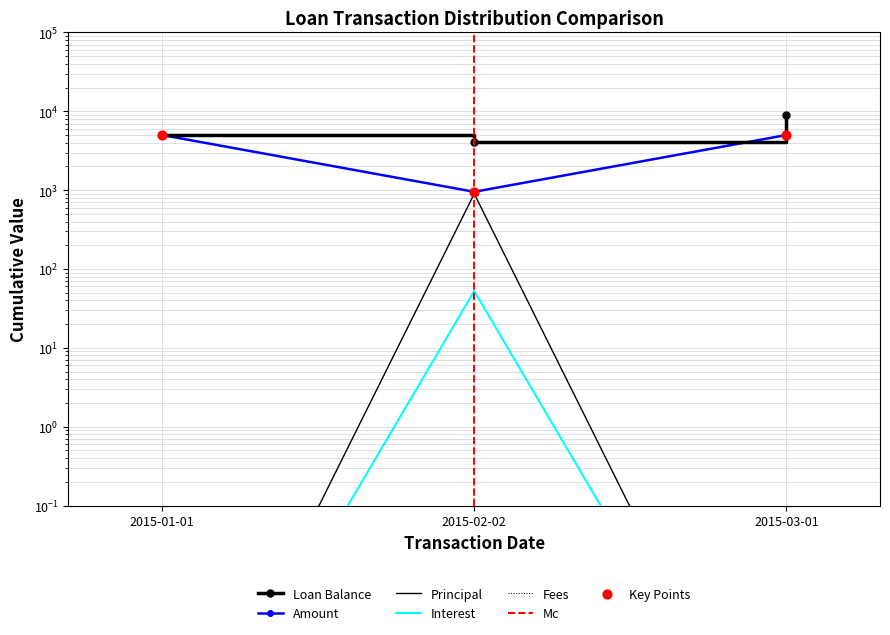

At which category is the sum across all series the highest?

2015-03-01